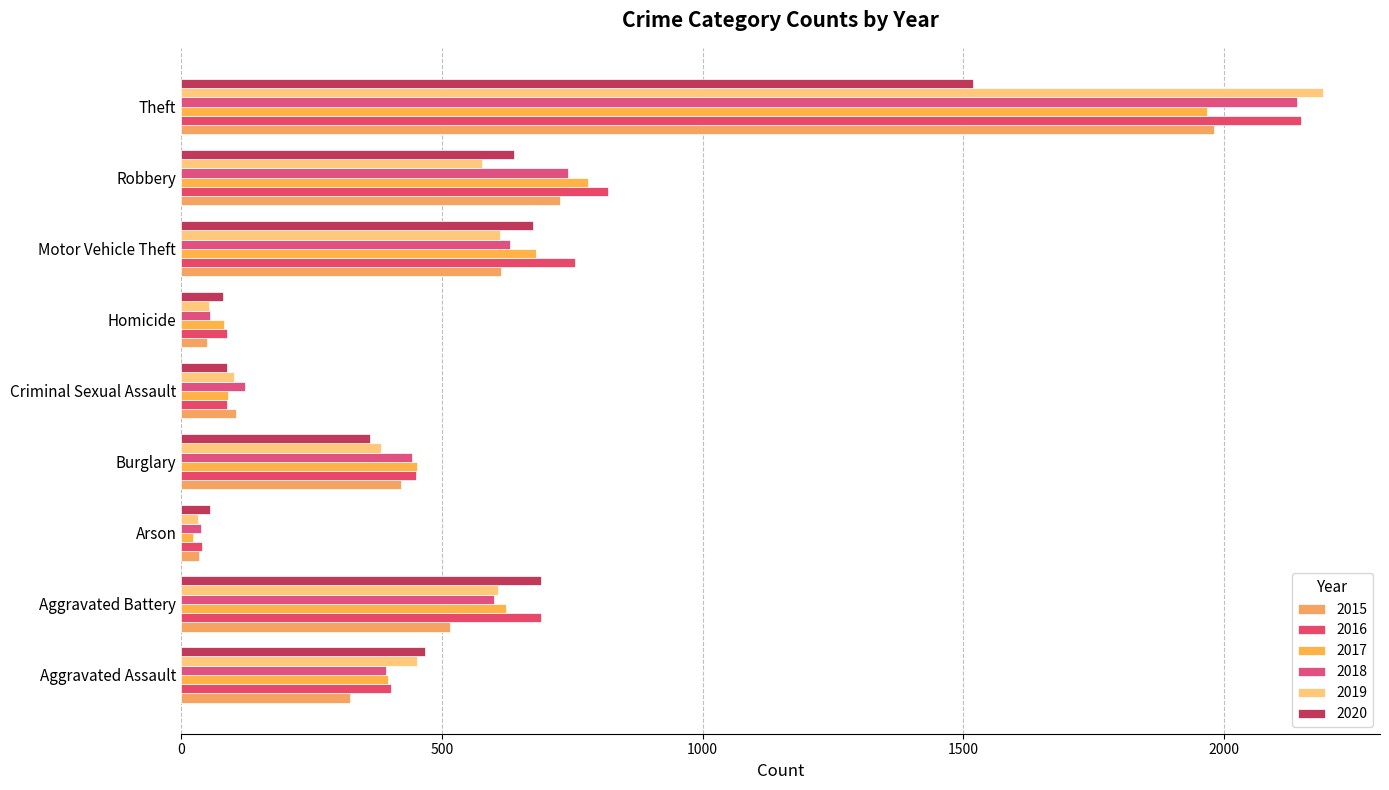

List the labels in order of 2015 value, smallest first.

Arson, Homicide, Criminal Sexual Assault, Aggravated Assault, Burglary, Aggravated Battery, Motor Vehicle Theft, Robbery, Theft